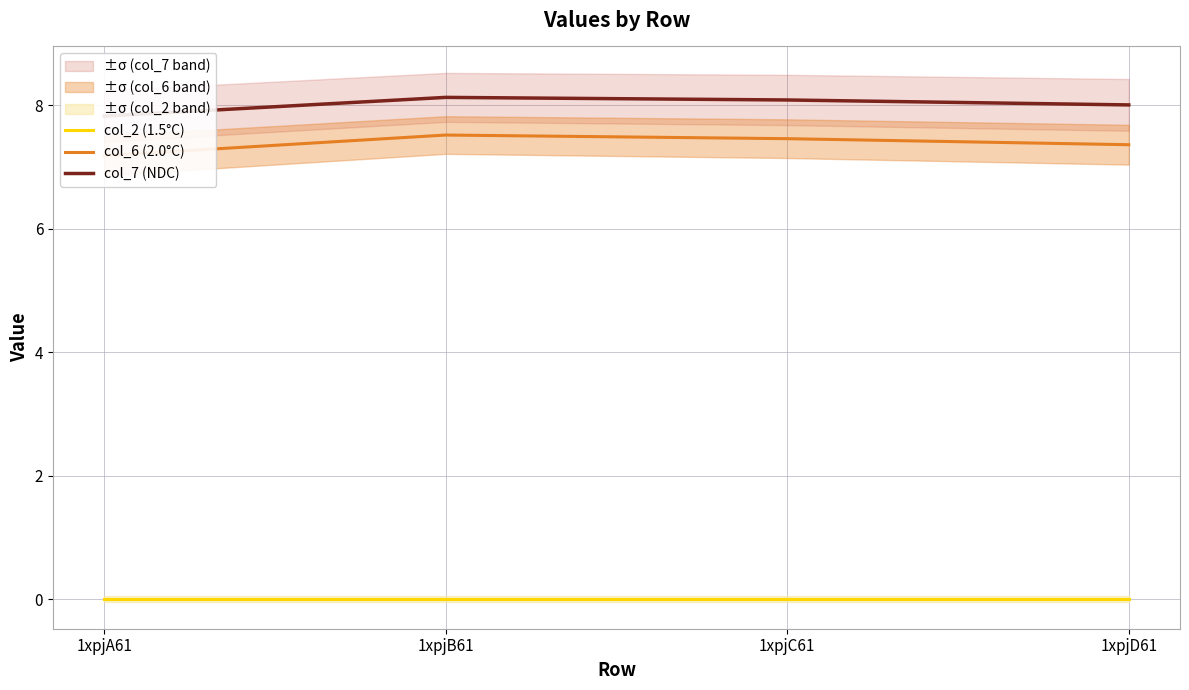

What is the difference between the col_6 (2.0°C) values at 1xpjD61 and 1xpjC61?

0.1